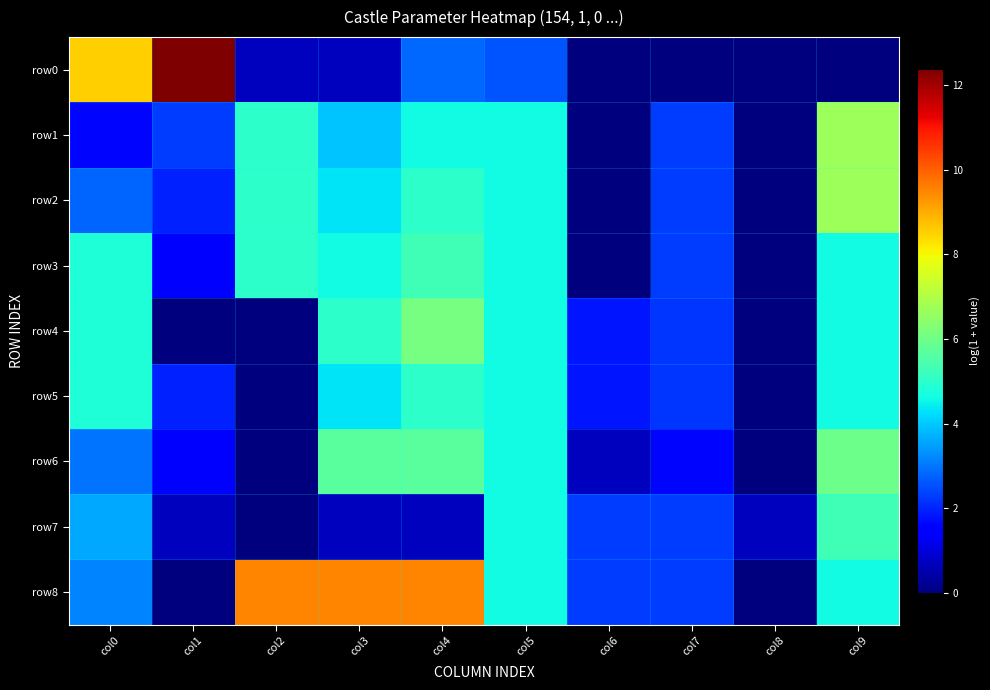

Which label corresponds to the smallest value in the chart?

col6